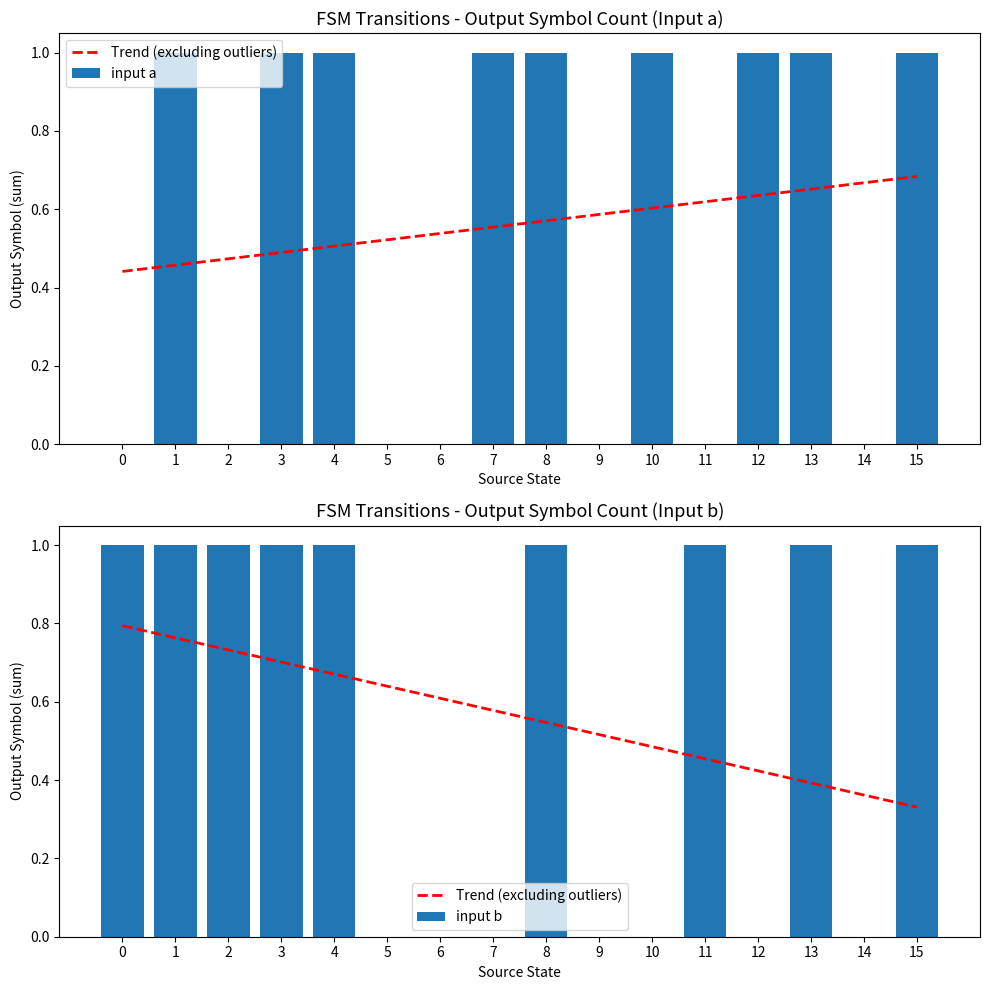

Does the chart contain any negative values?

No